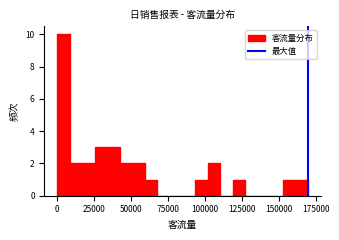

Read against the x-axis, roughly where is the centre of the tallest bar?

5000